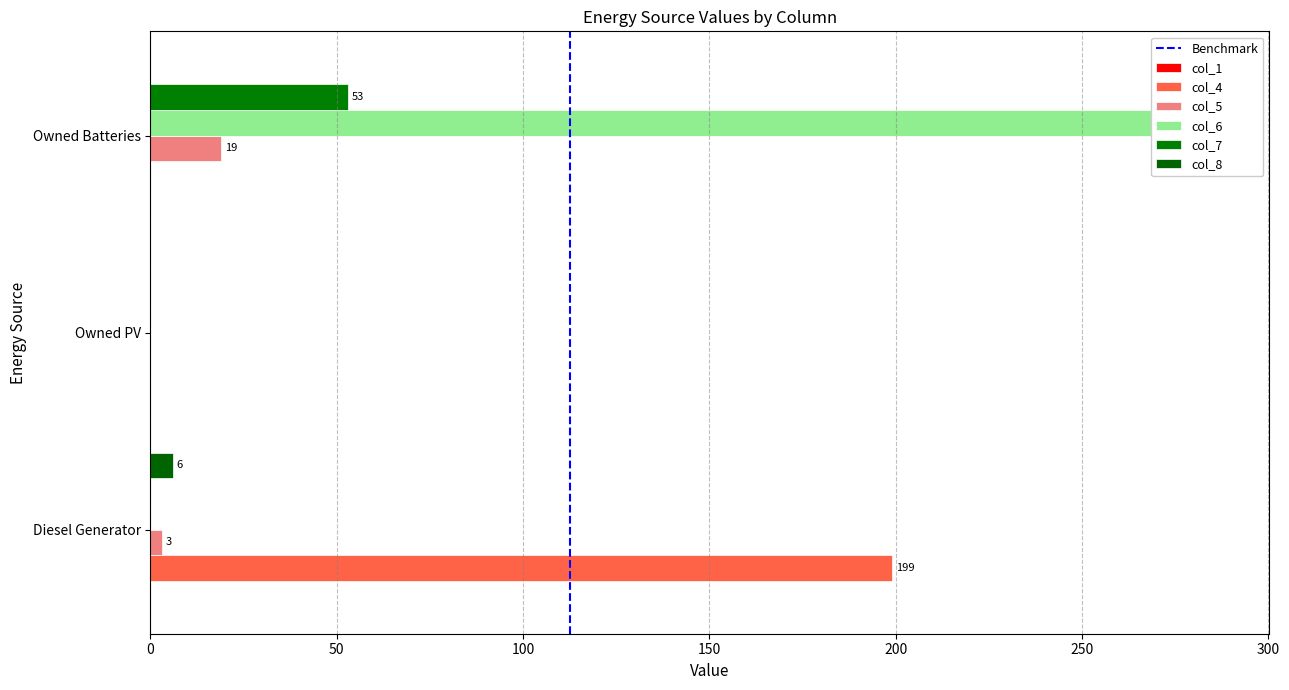

What is the label of the 2nd bar from the right?

Owned PV